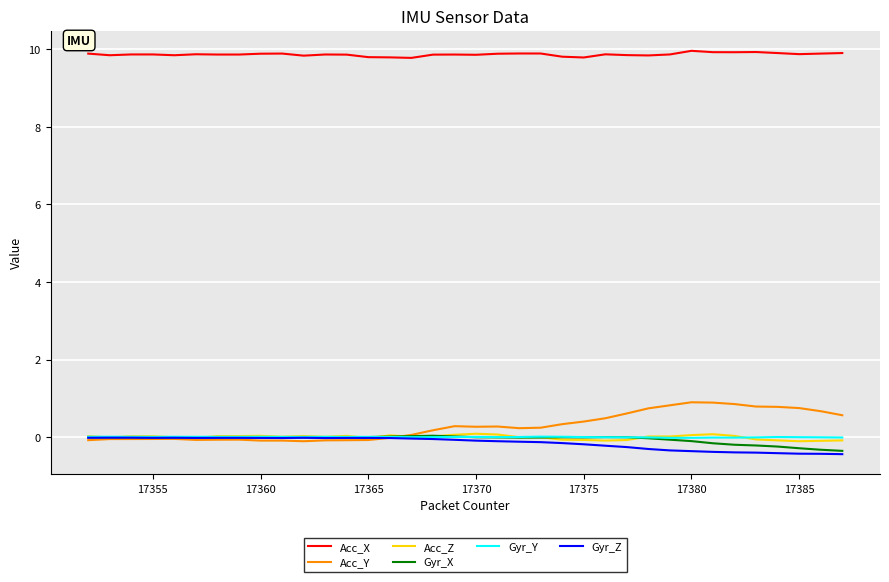

Which series has the largest total across all categories?

Acc_X